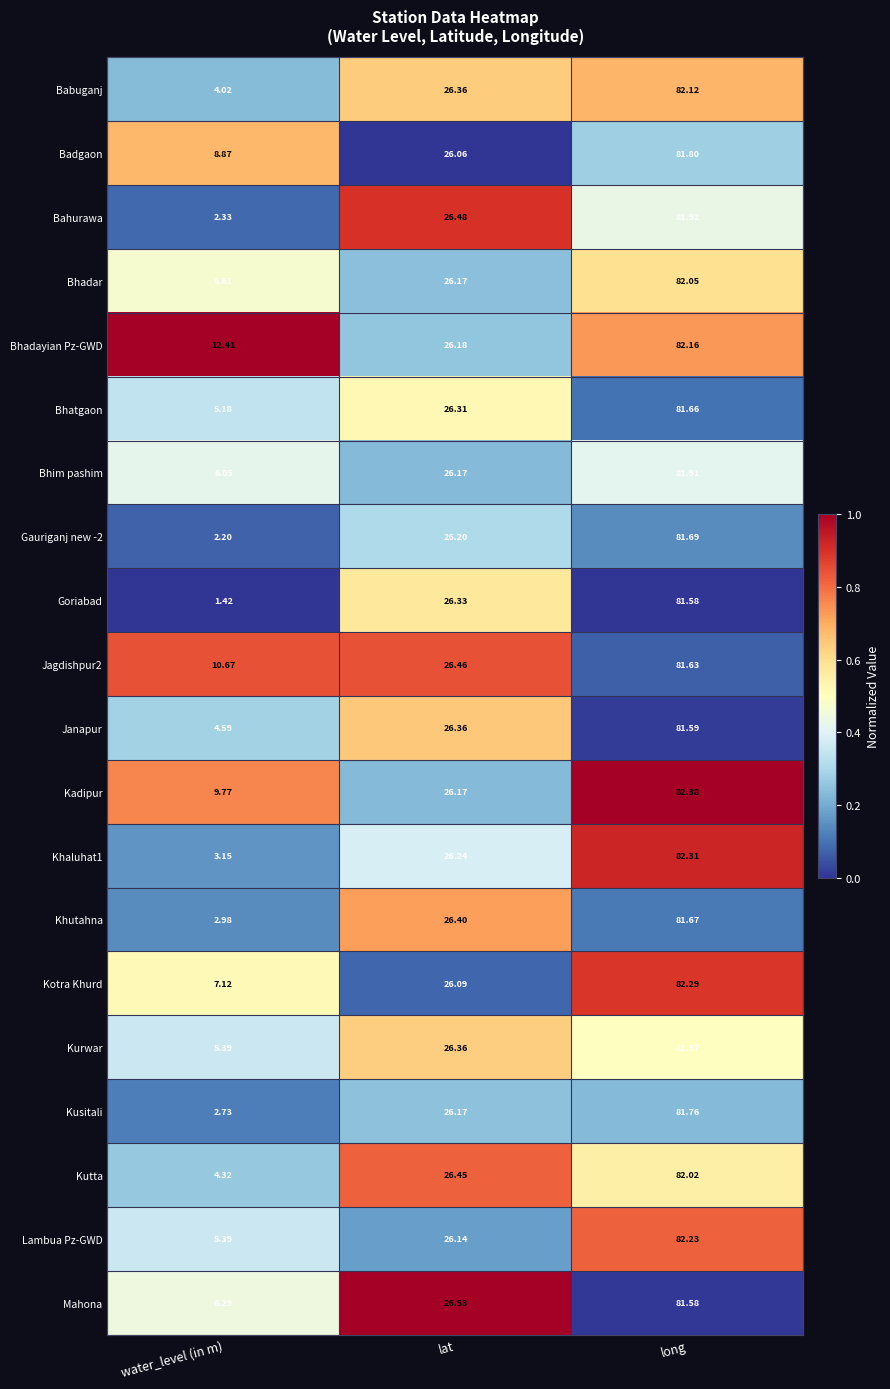

Where does the Kurwar series first go above 26?

lat